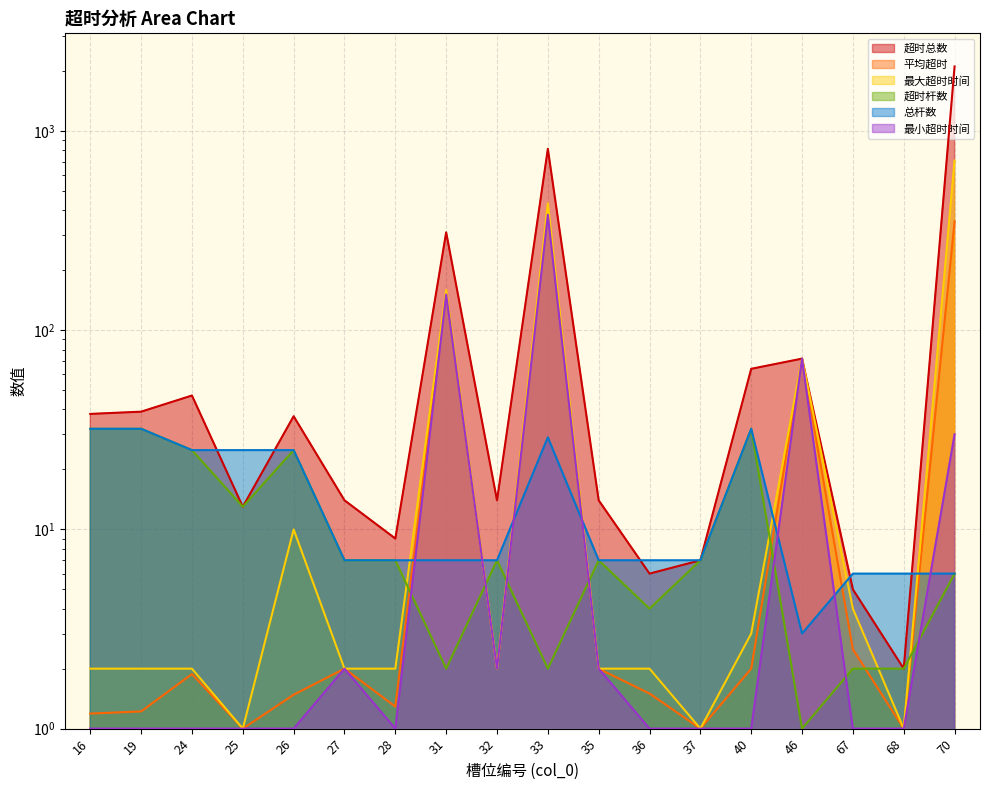

Which category has the highest value across all series?

70